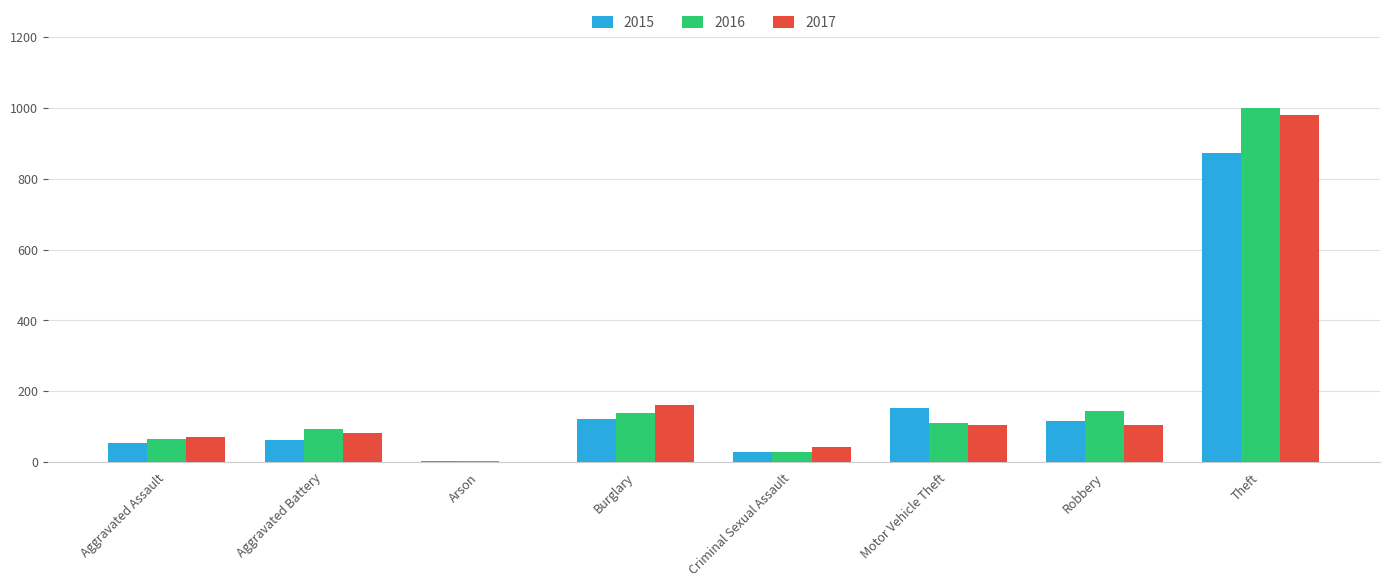

What is the total value across all series at Theft?

2852